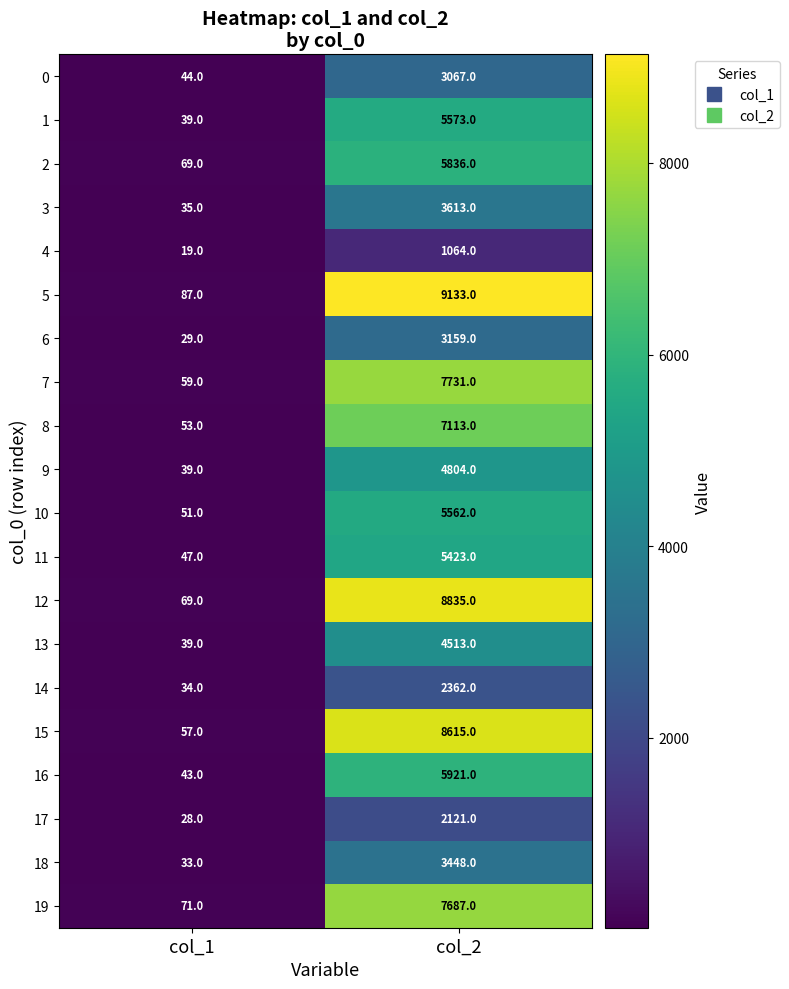

The 4 series shows 523 at col_2. True or false?

False